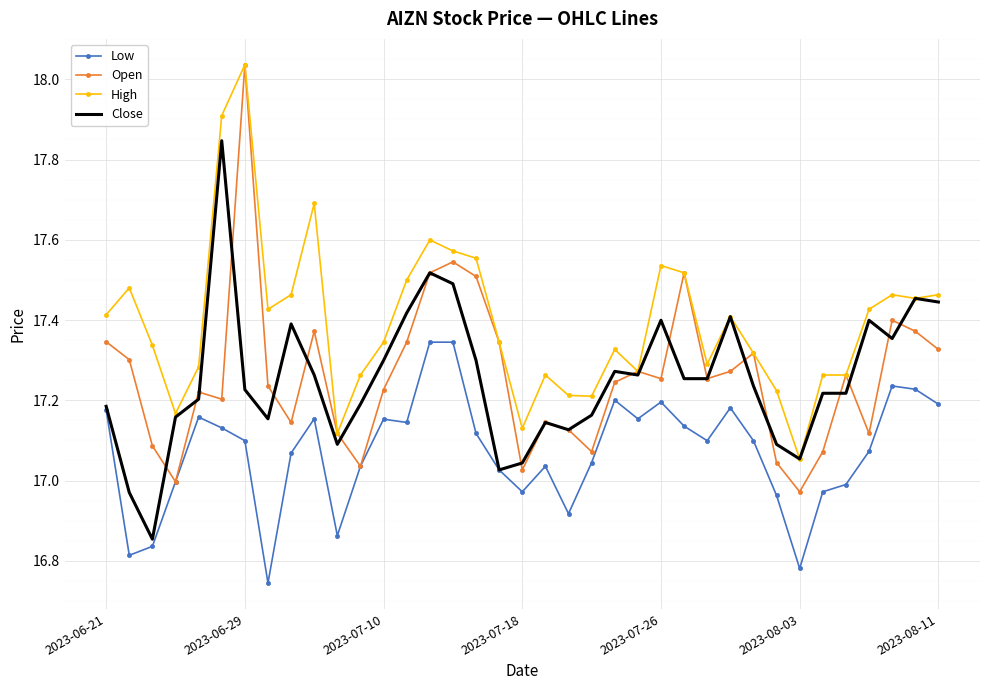

Which series has the largest total across all categories?

High